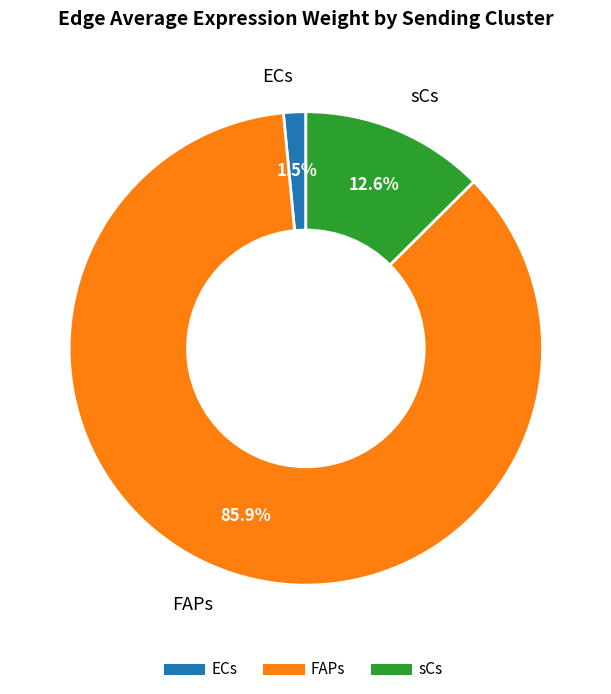

To the nearest percent, what is the combined percentage of sCs and ECs?

14%